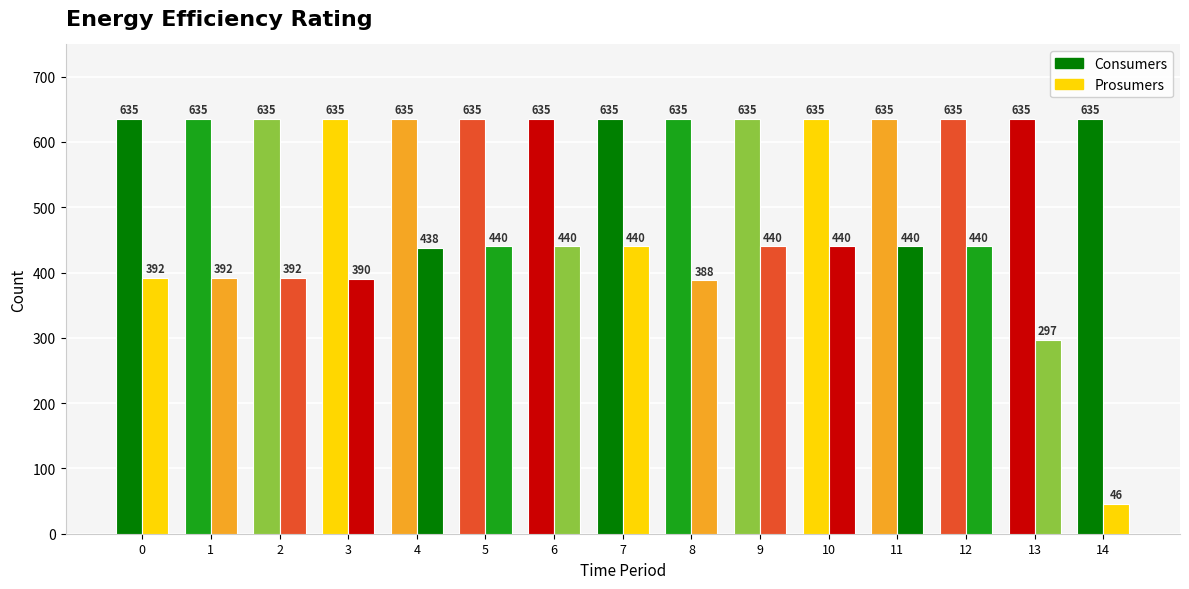

Rank the series at 13 from lowest to highest value.

Prosumers, Consumers